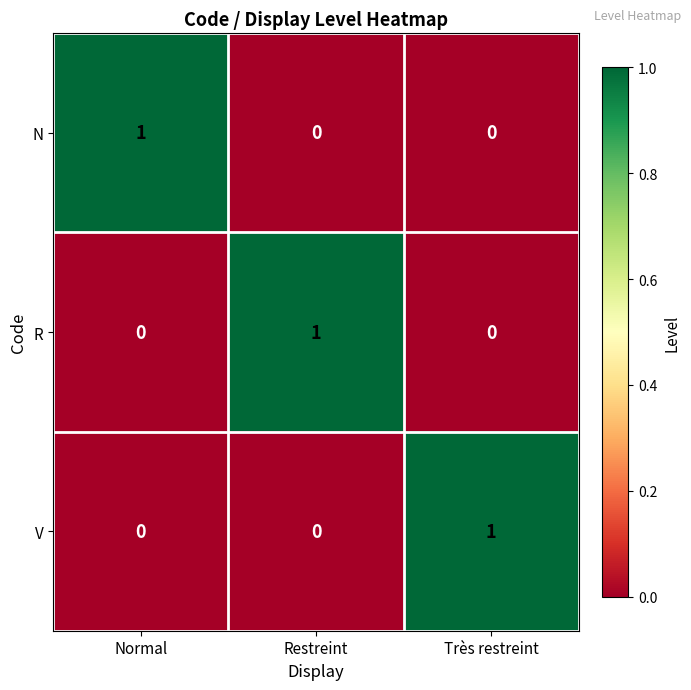

Reading left to right, list all the values displayed in this chart.

N: 1	0	0
R: 0	1	0
V: 0	0	1